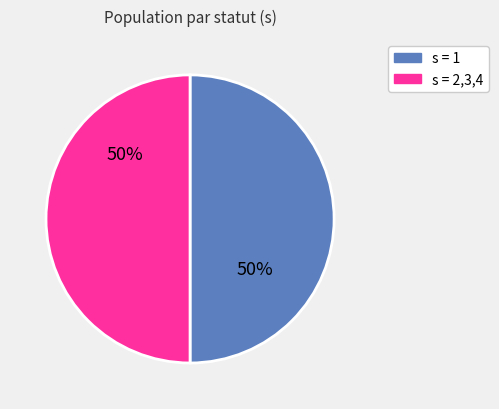

To the nearest percent, what is the average slice percentage?

50%